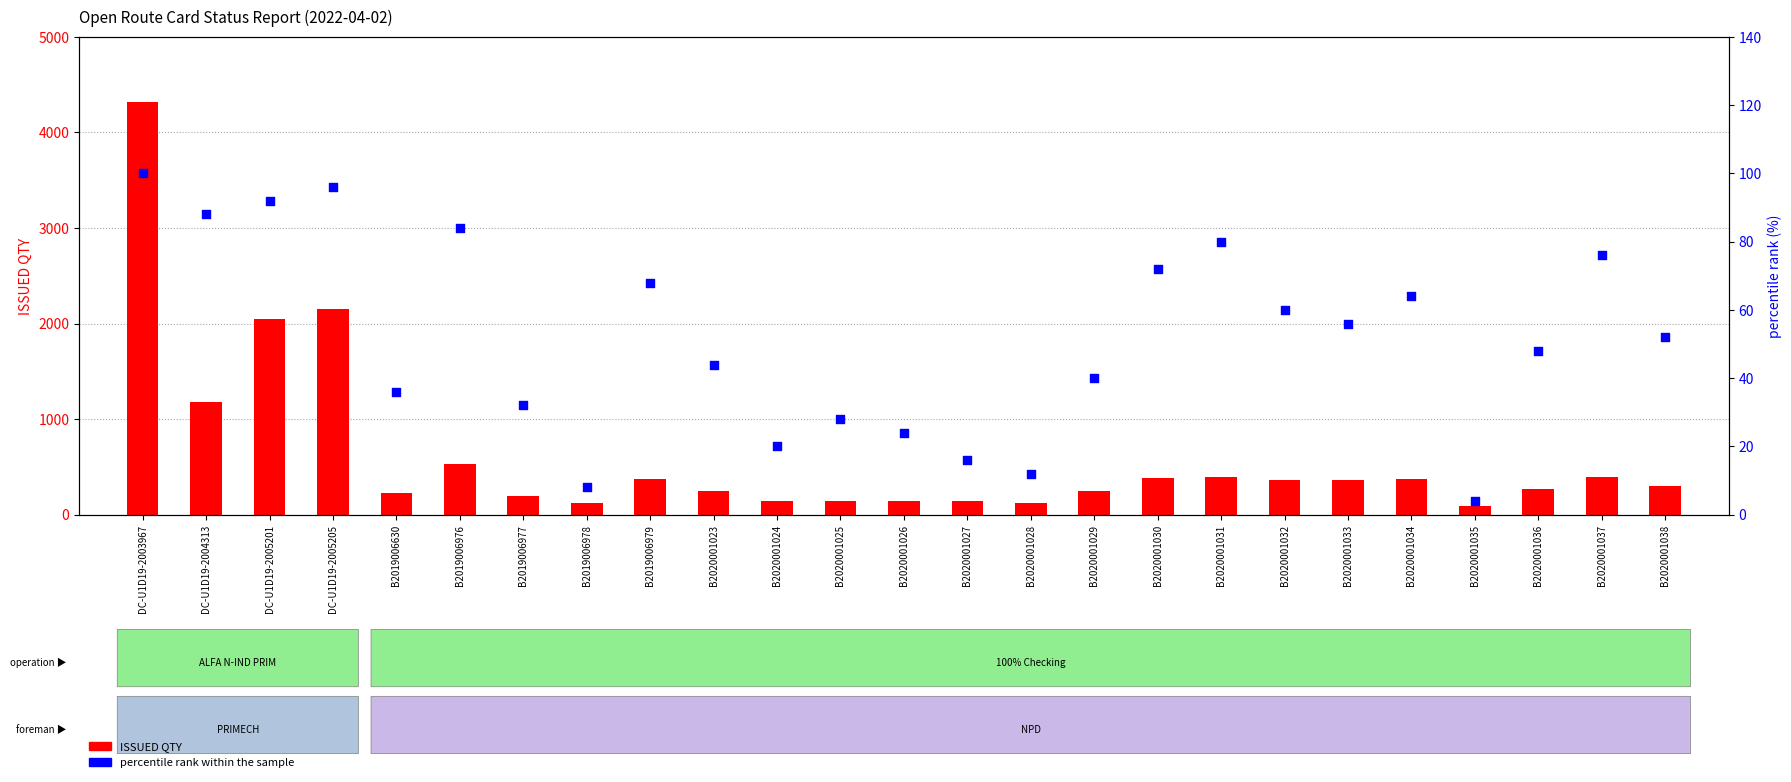

Which series reaches the maximum Y coordinate?

ISSUED QTY